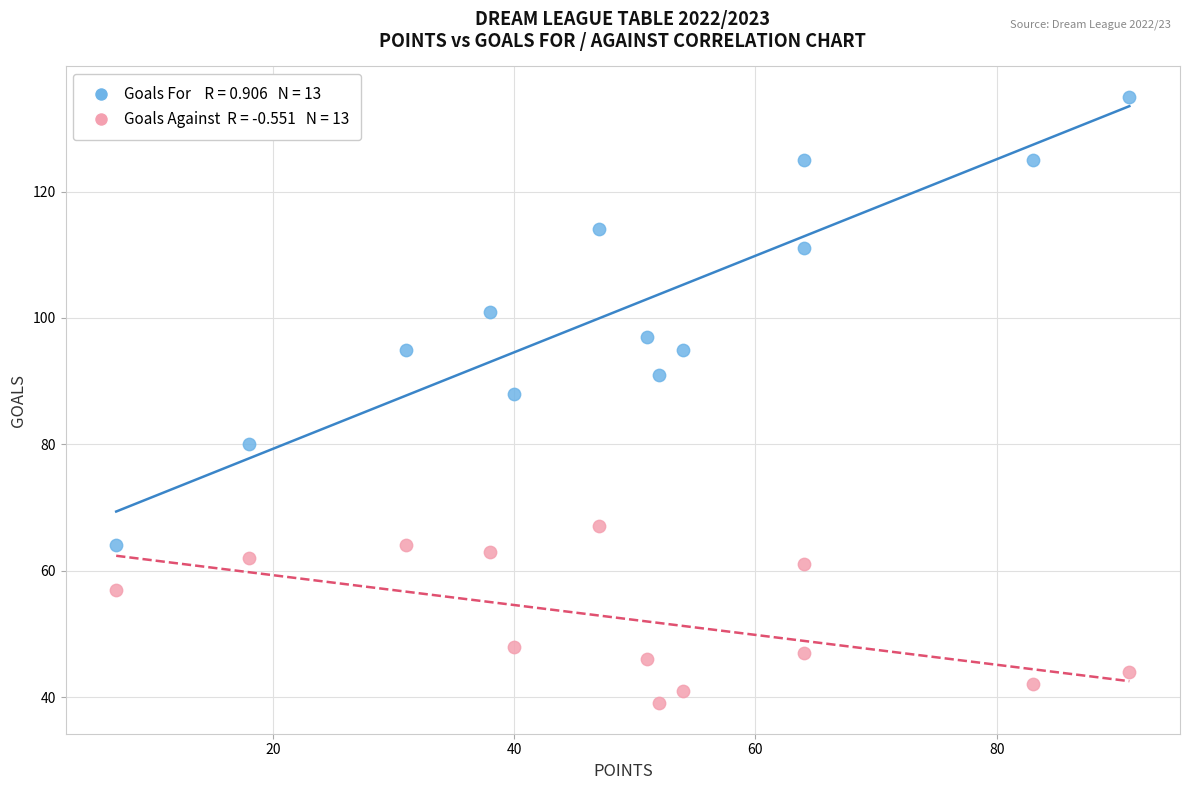

Across all data points, what is the range of Y values (max minus min)?

96